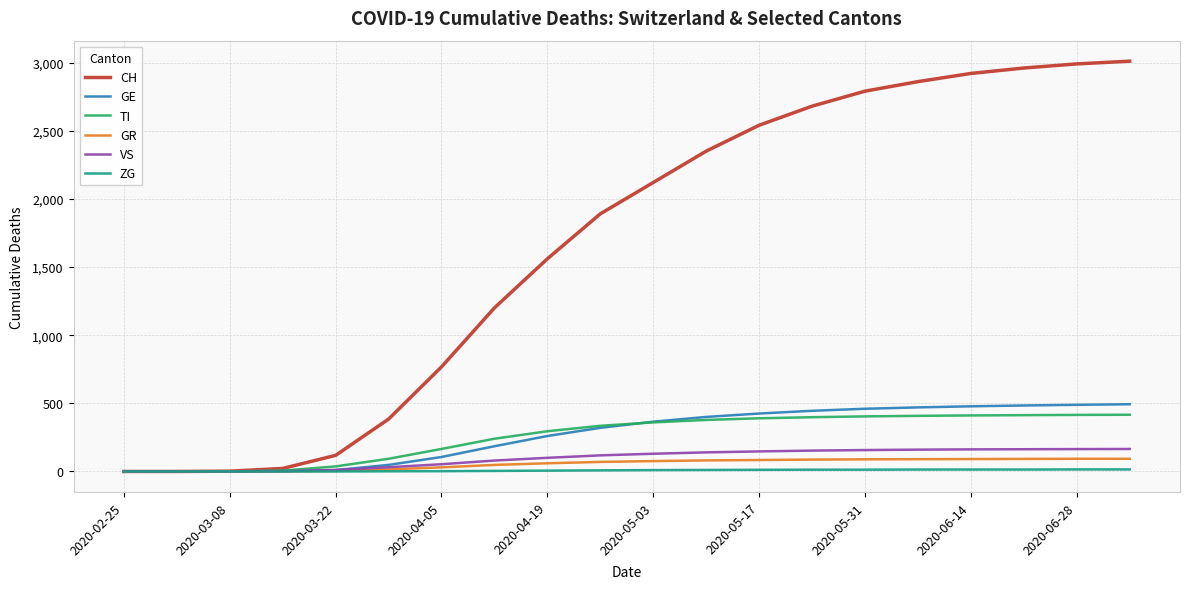

Which series has the largest range (max minus min)?

CH